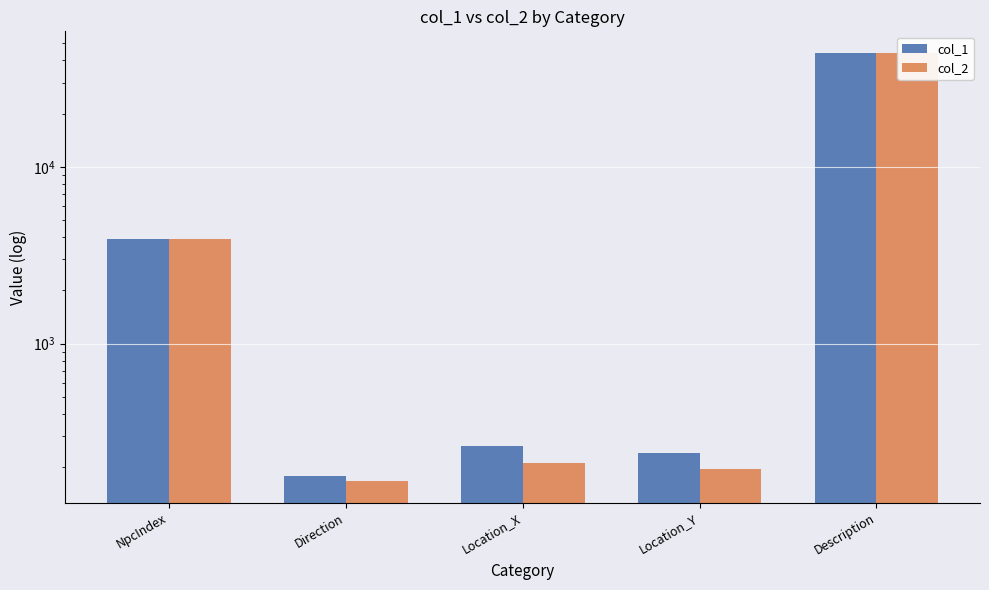

Which series has the widest spread of values?

col_2